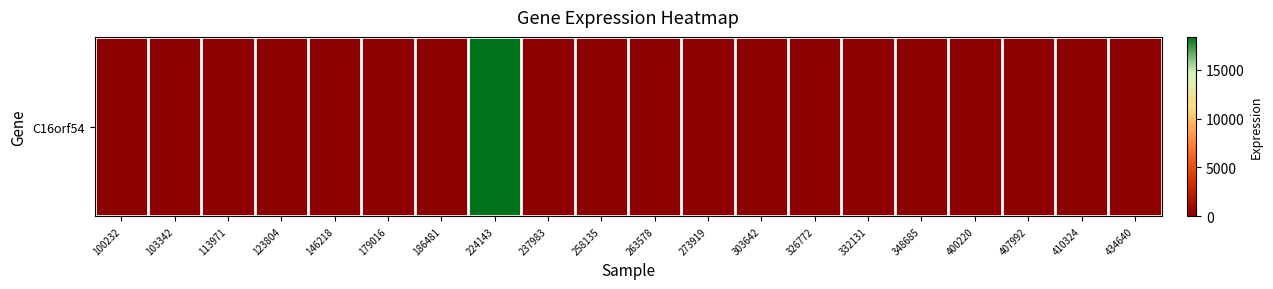

Which label corresponds to the smallest value in the chart?

100232